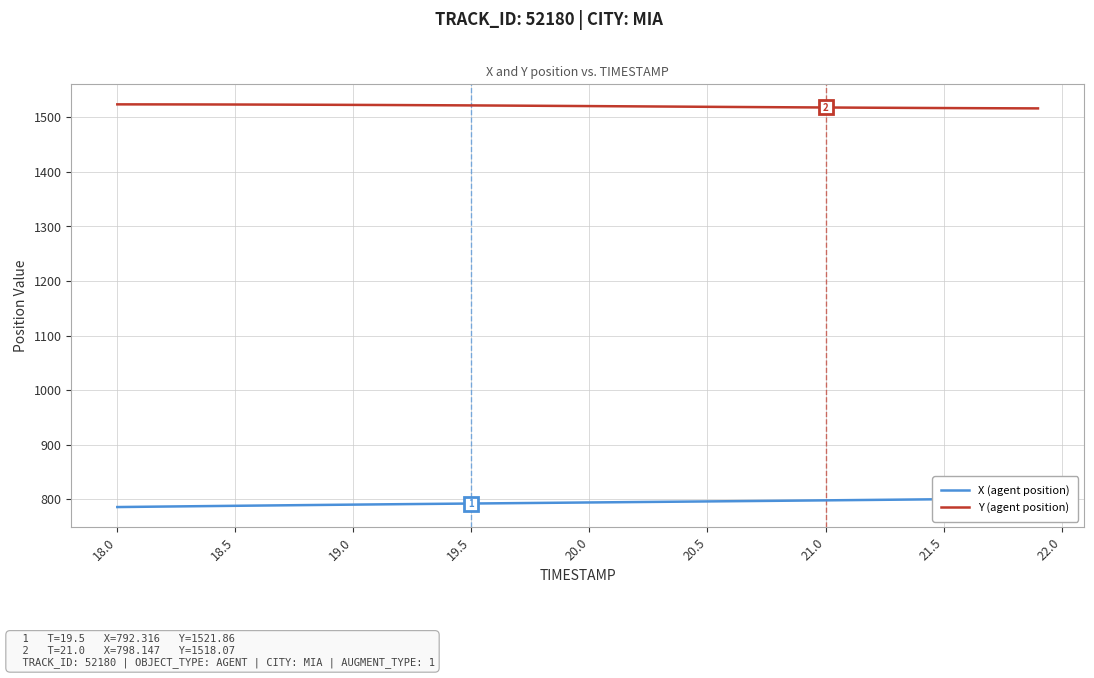

True or false: X (agent position) has more than 2 interior local peaks.

False